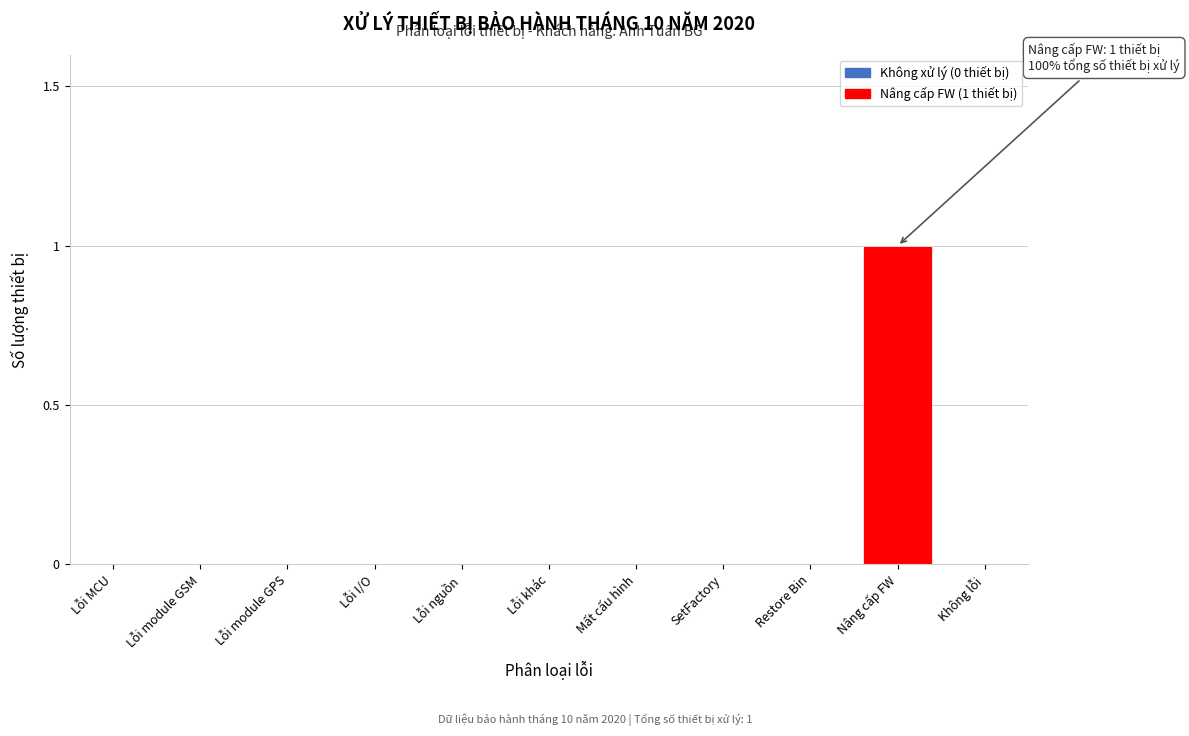

Reading left to right, what are all the values shown in this chart?

Lỗi MCU=0	Lỗi module GSM=0	Lỗi module GPS=0	Lỗi I/O=0	Lỗi nguồn=0	Lỗi khác=0	Mất cấu hình=0	SetFactory=0	Restore Bin=0	Nâng cấp FW=1	Không lỗi=0